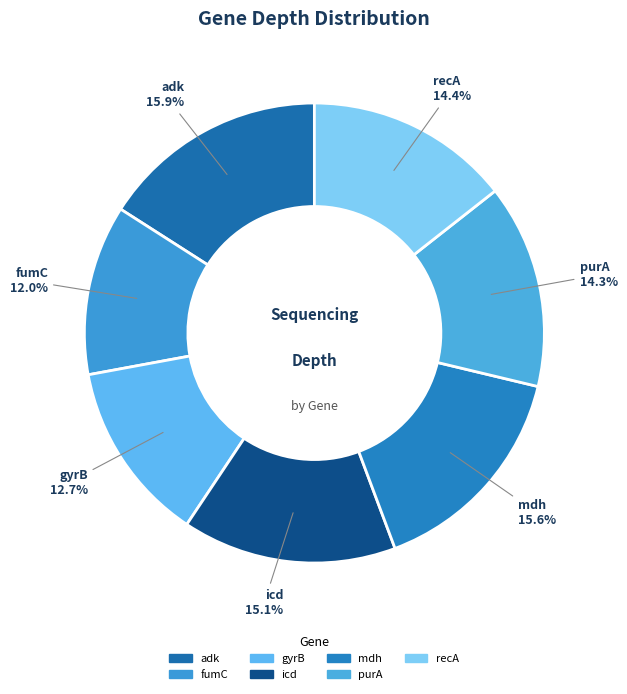

To the nearest percent, what is the average slice percentage?

14%